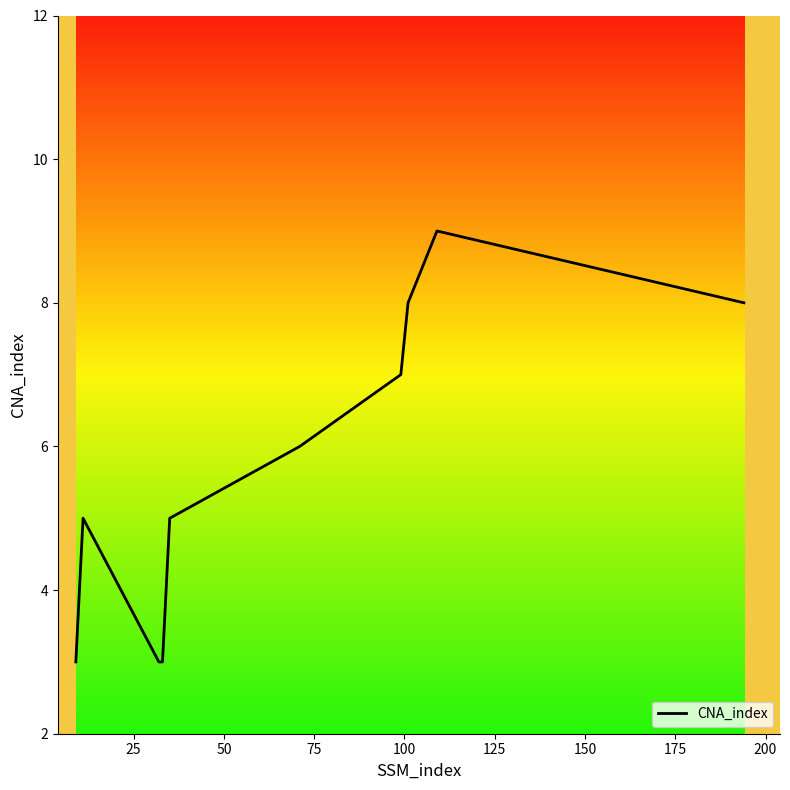

What is the smallest value displayed?

3